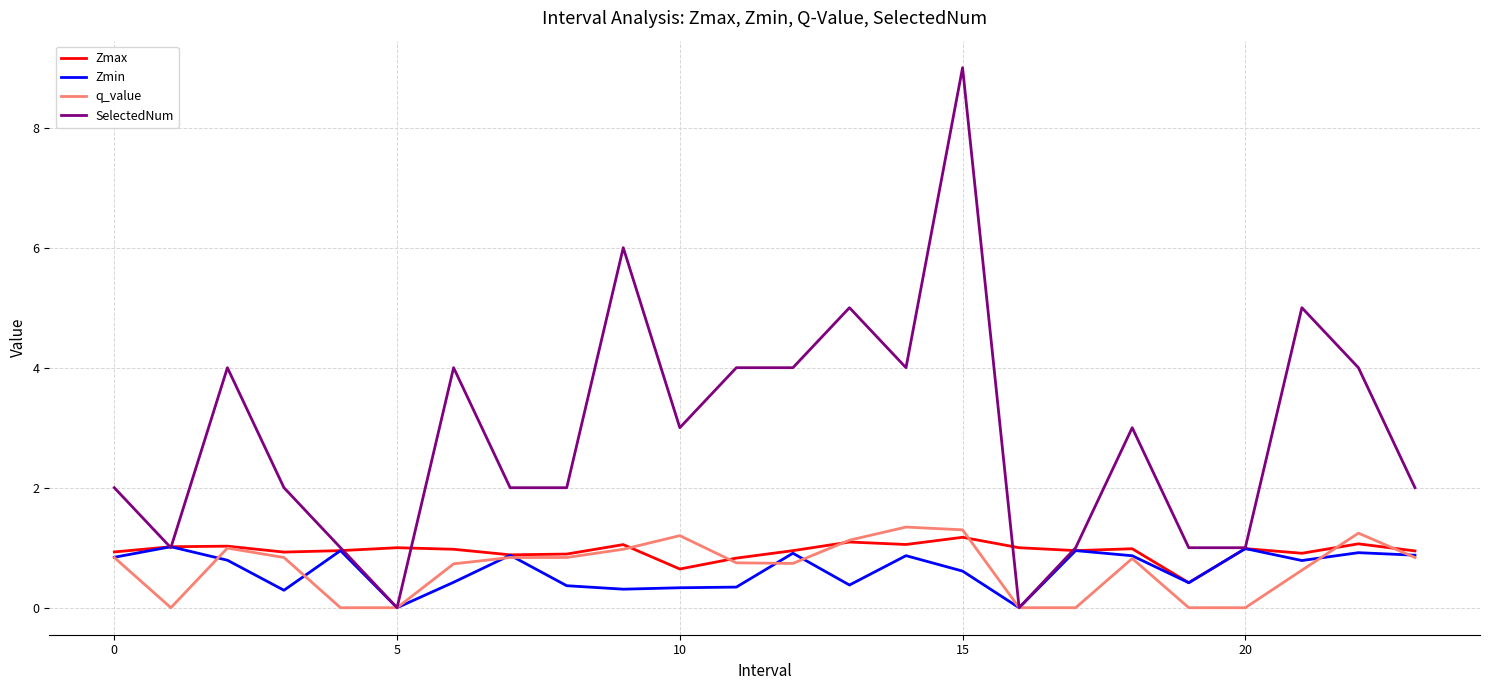

Which series has the largest total across all categories?

SelectedNum